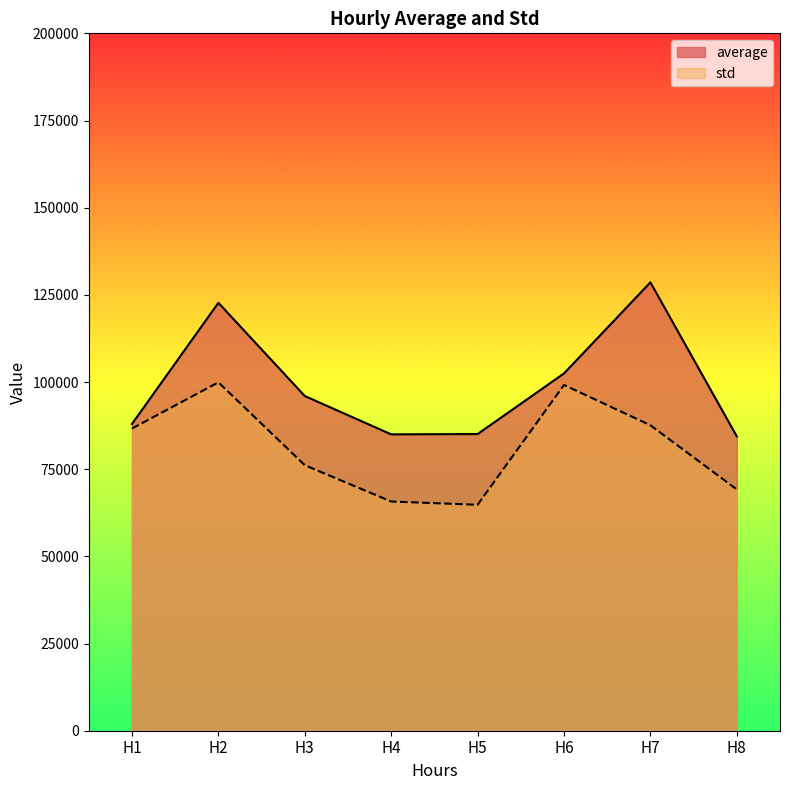

What are all the series names shown in the legend?

average, std